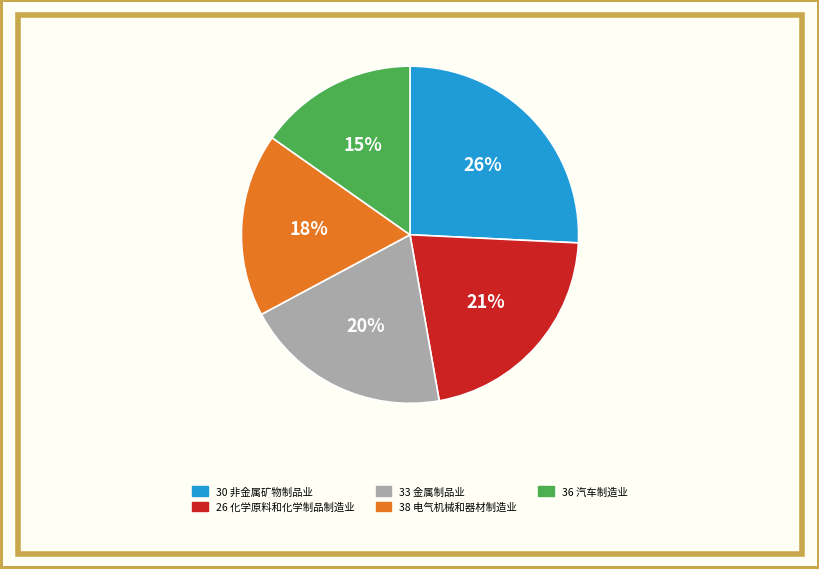

Is the sum of 30 非金属矿物制品业 and 33 金属制品业 greater than half?

No